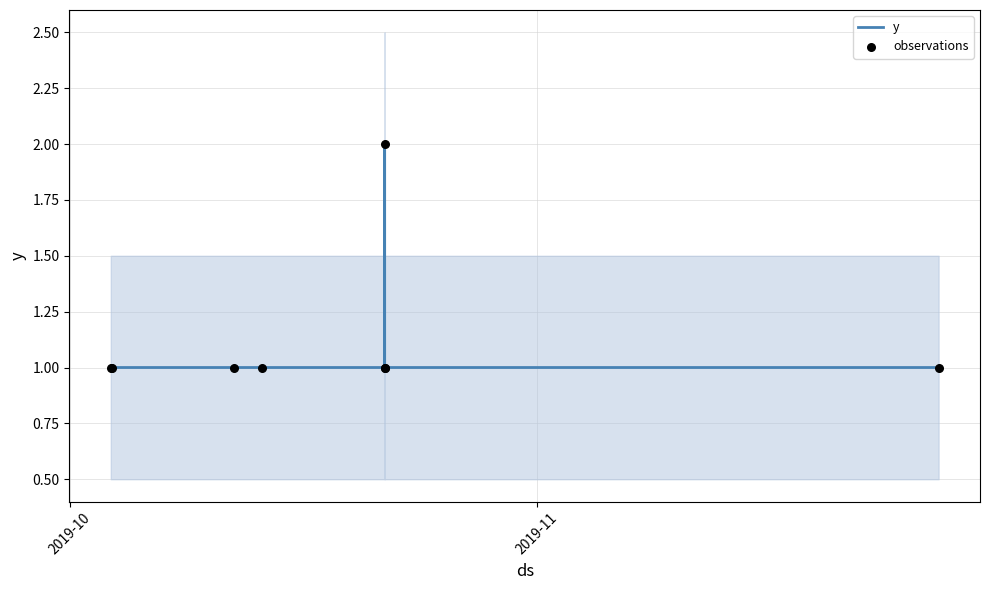

At how many categories does at least one series exceed 1?

1